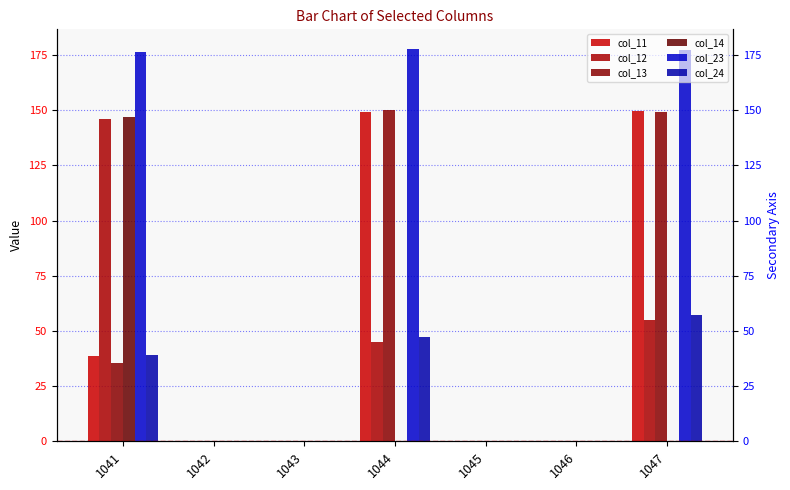

What is the value of the col_11 bar at the 7th from the left?

149.5